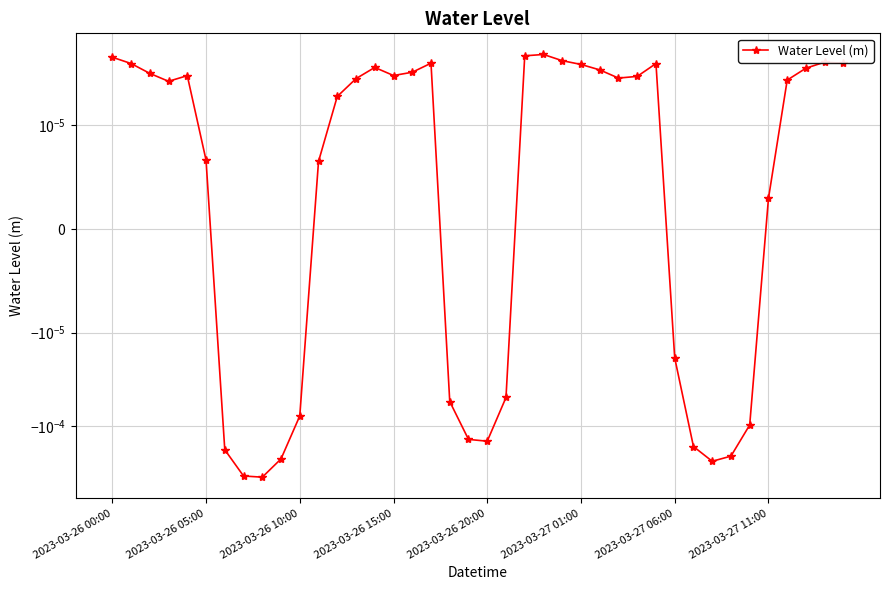

Between 14 and 10, which is larger?

14